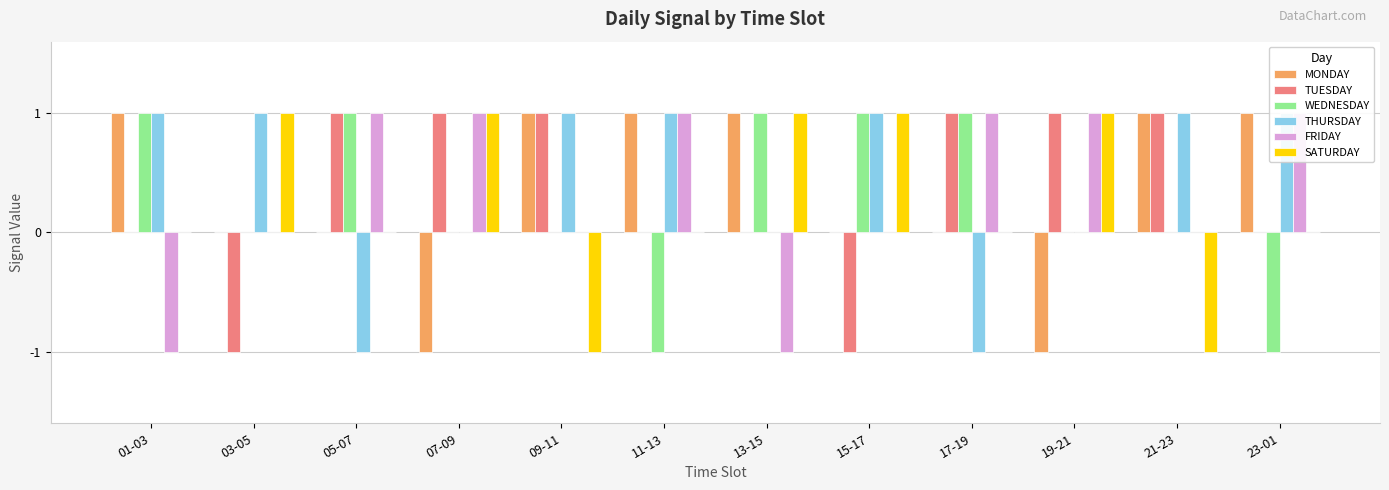

Reading left to right, list all the values displayed in this chart.

MONDAY: 01-03=1	03-05=0	05-07=0	07-09=-1	09-11=1	11-13=1	13-15=1	15-17=0	17-19=0	19-21=-1	21-23=1	23-01=1
TUESDAY: 01-03=0	03-05=-1	05-07=1	07-09=1	09-11=1	11-13=0	13-15=0	15-17=-1	17-19=1	19-21=1	21-23=1	23-01=0
WEDNESDAY: 01-03=1	03-05=0	05-07=1	07-09=0	09-11=0	11-13=-1	13-15=1	15-17=1	17-19=1	19-21=0	21-23=0	23-01=-1
THURSDAY: 01-03=1	03-05=1	05-07=-1	07-09=0	09-11=1	11-13=1	13-15=0	15-17=1	17-19=-1	19-21=0	21-23=1	23-01=1
FRIDAY: 01-03=-1	03-05=0	05-07=1	07-09=1	09-11=0	11-13=1	13-15=-1	15-17=0	17-19=1	19-21=1	21-23=0	23-01=1
SATURDAY: 01-03=0	03-05=1	05-07=0	07-09=1	09-11=-1	11-13=0	13-15=1	15-17=1	17-19=0	19-21=1	21-23=-1	23-01=0